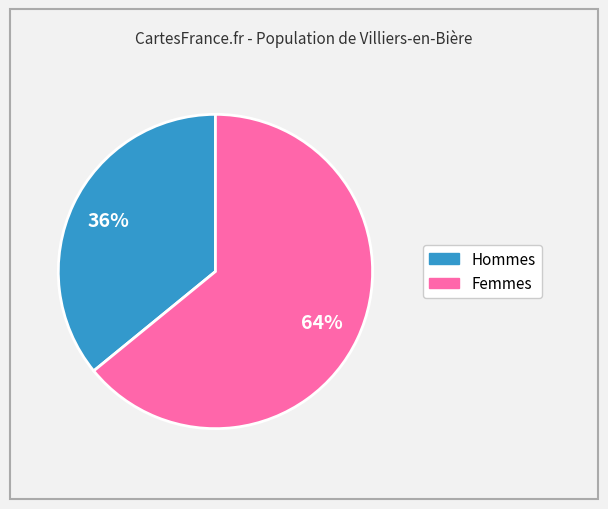

To the nearest percent, what is the average slice percentage?

50%